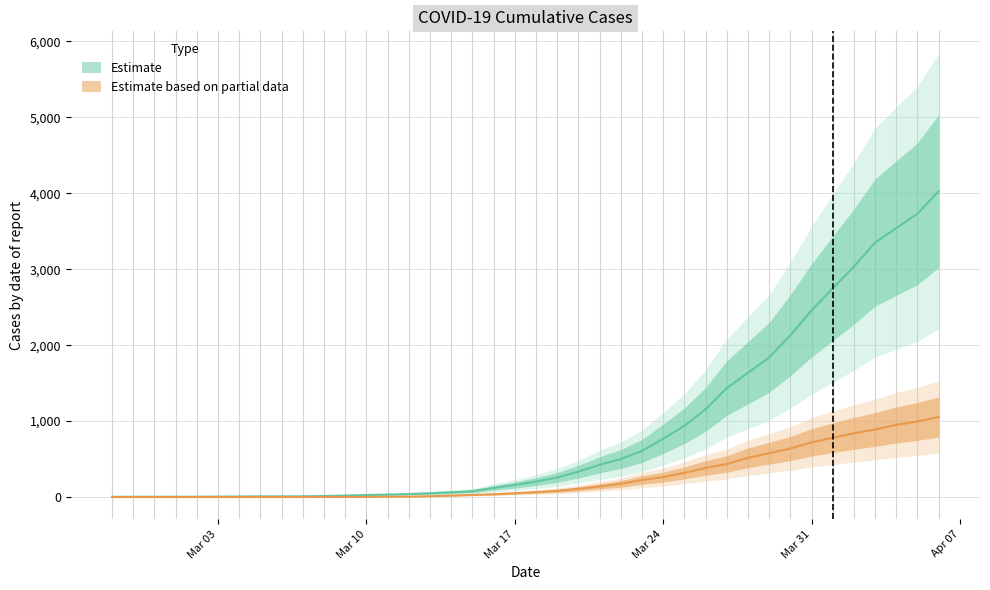

What is the sum of the Estimate based on partial data values at 2020-03-12 and 2020-03-04?

6